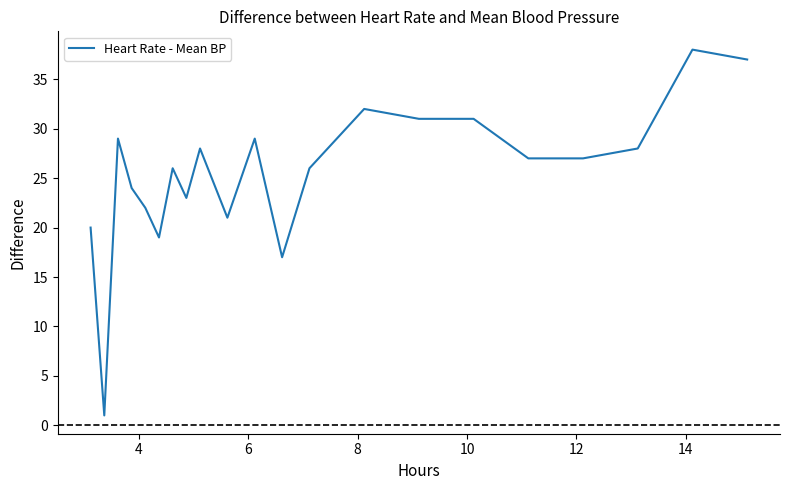

What is the difference between the maximum and minimum values?

37